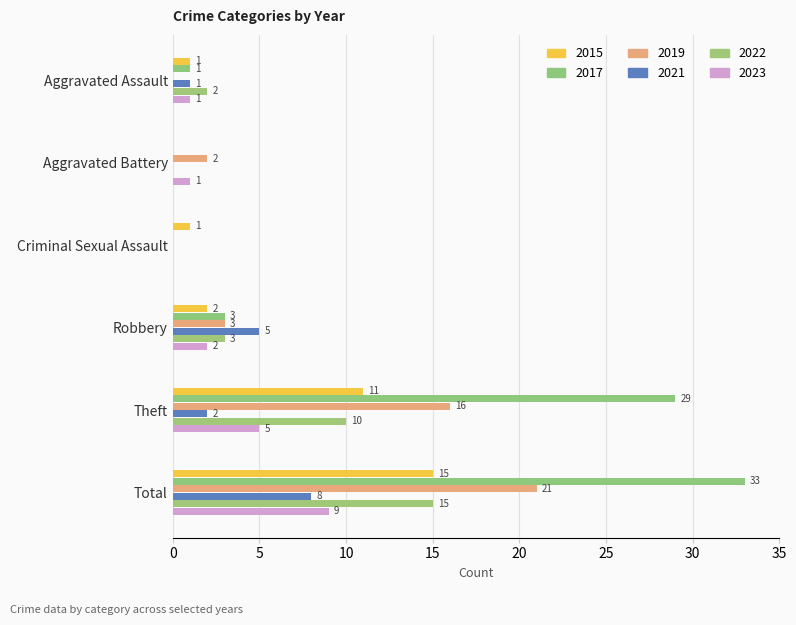

What is the difference between the second highest and second lowest values in the 2023 series?

4